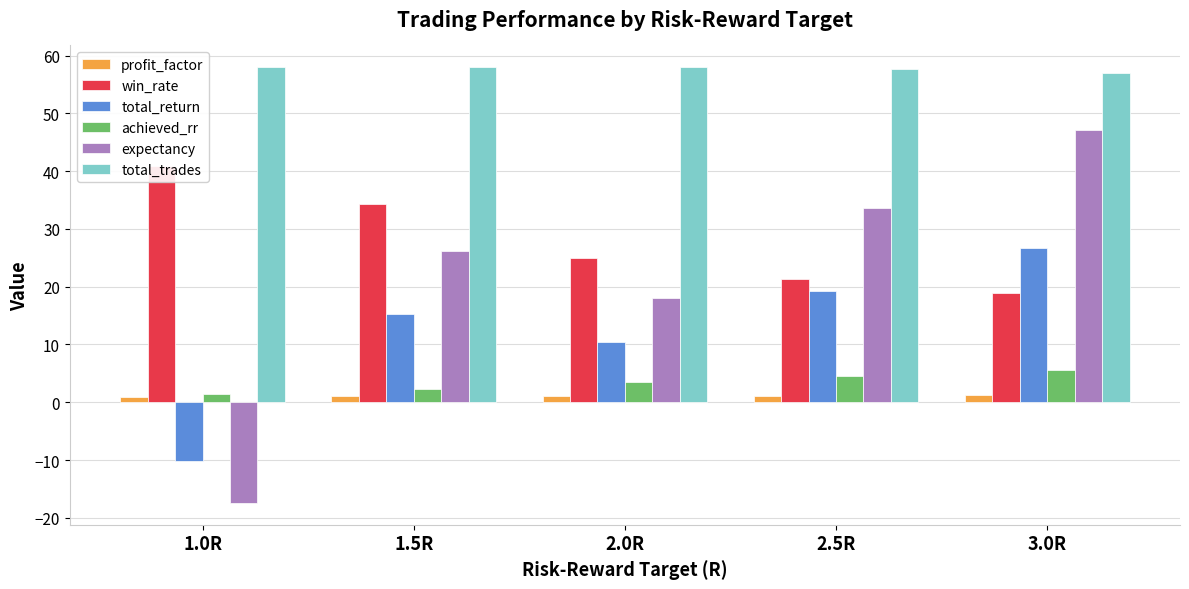

Reading left to right, transcribe all the data shown in this chart.

profit_factor: 0.9	1.1	1.0	1.1	1.2
win_rate: 40.9	34.3	25.0	21.3	18.9
total_return: -10.1	15.2	10.5	19.3	26.7
achieved_rr: 1.4	2.3	3.5	4.6	5.6
expectancy: -17.4	26.3	18.0	33.7	47.1
total_trades: 58.0	58.0	58.0	57.7	57.0